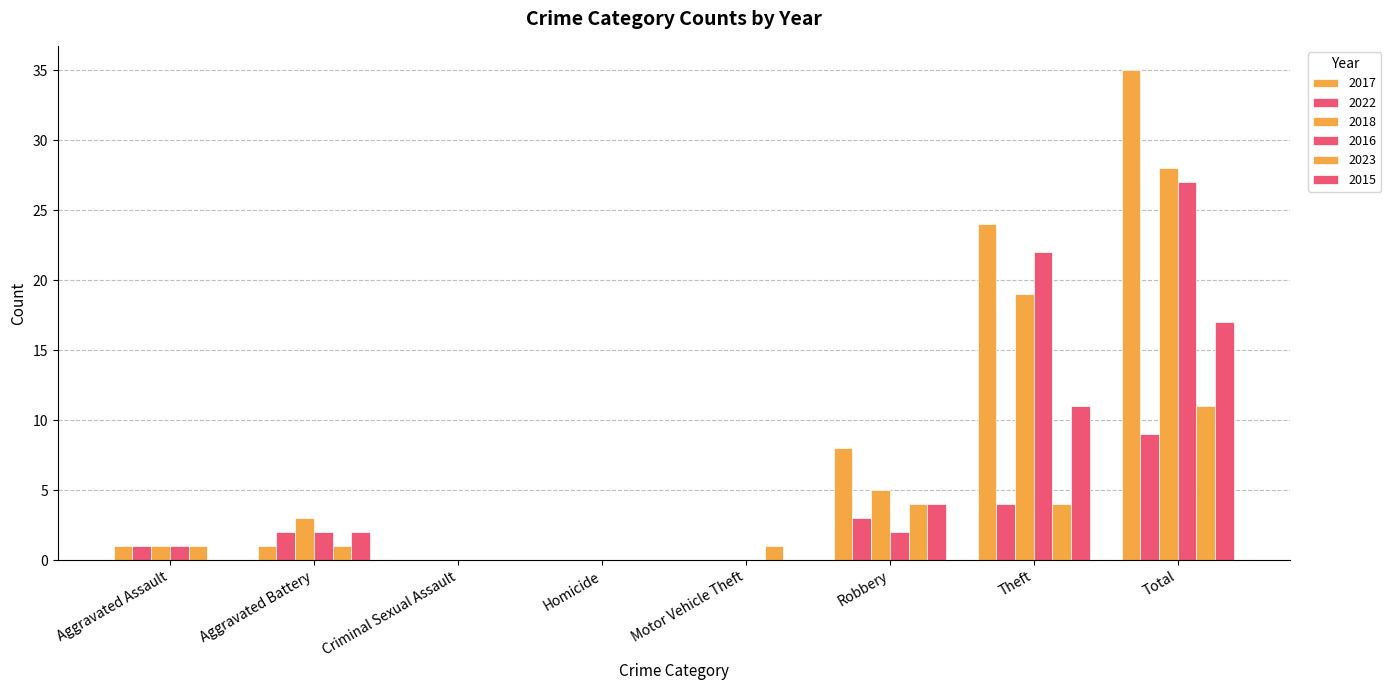

Between Aggravated Assault and Total, which series saw the biggest shift?

2017